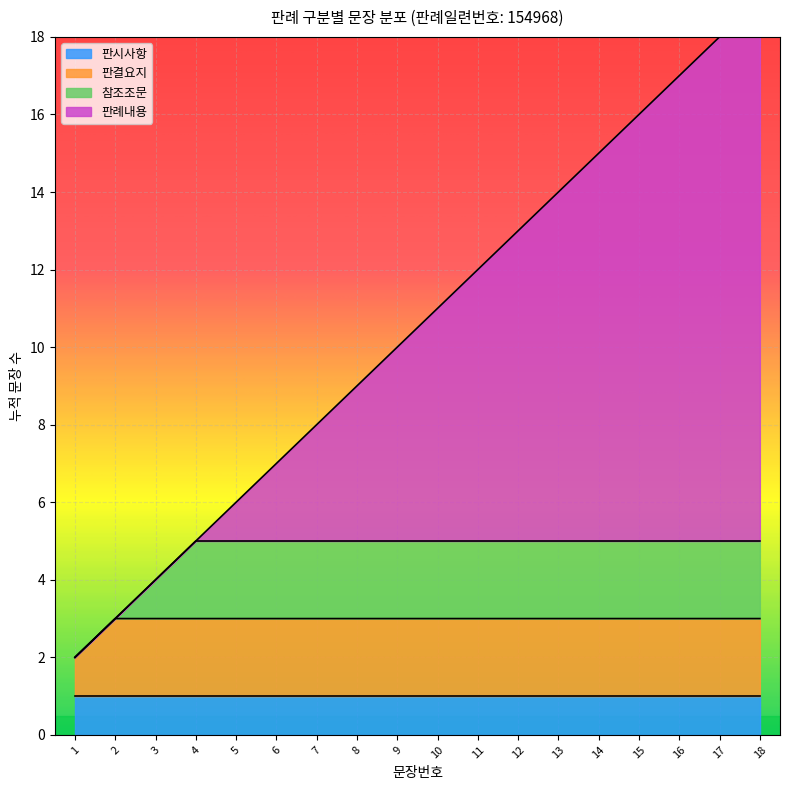

How many lines are shown in the chart?

1